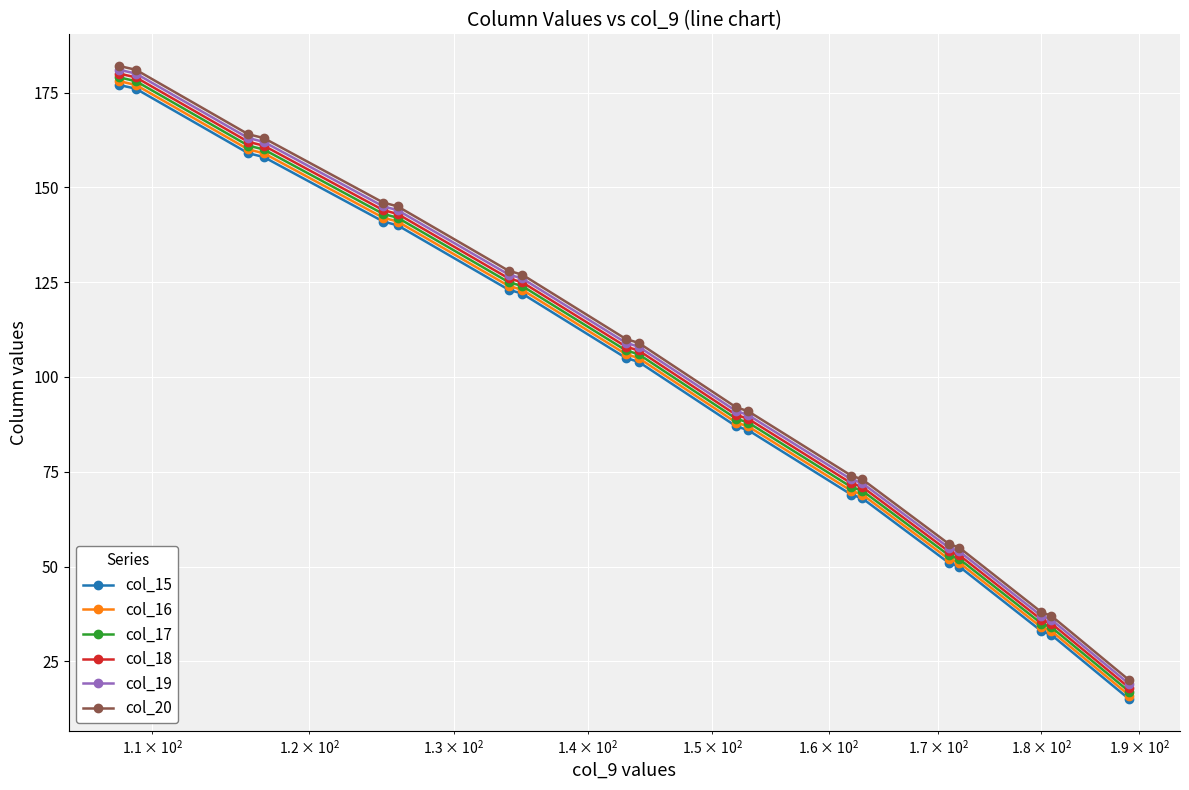

True or false: col_19 and col_16 intersect in this chart.

False